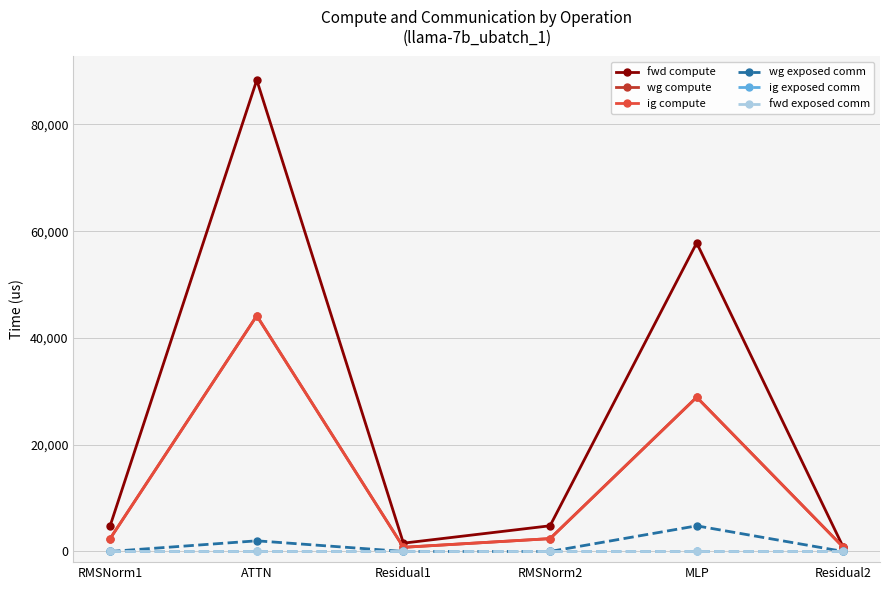

Does the chart have visible grid lines?

Yes